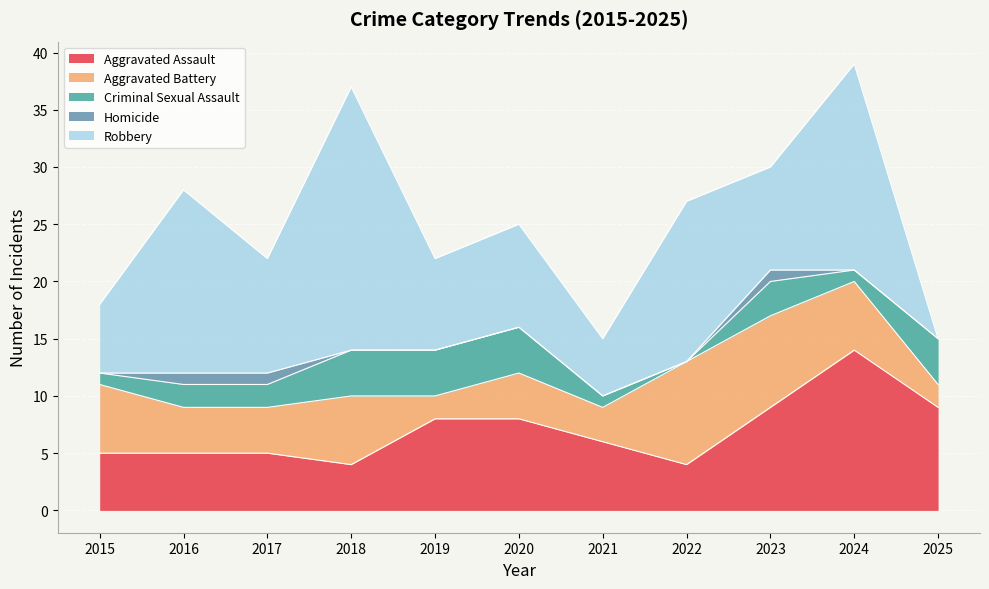

What is the difference between the maximum and minimum values in the Aggravated Battery series?

7